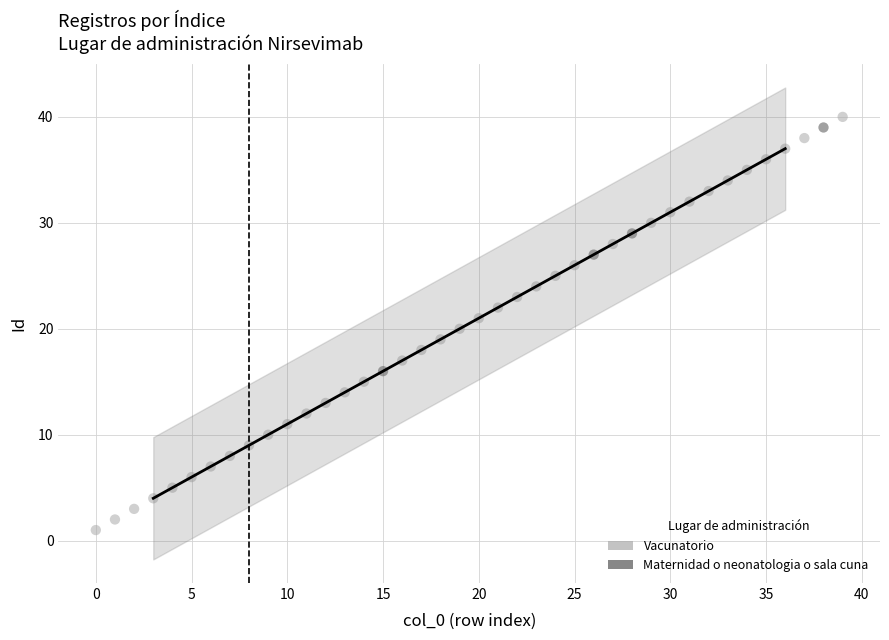

Which series has the widest spread of Y values?

Vacunatorio